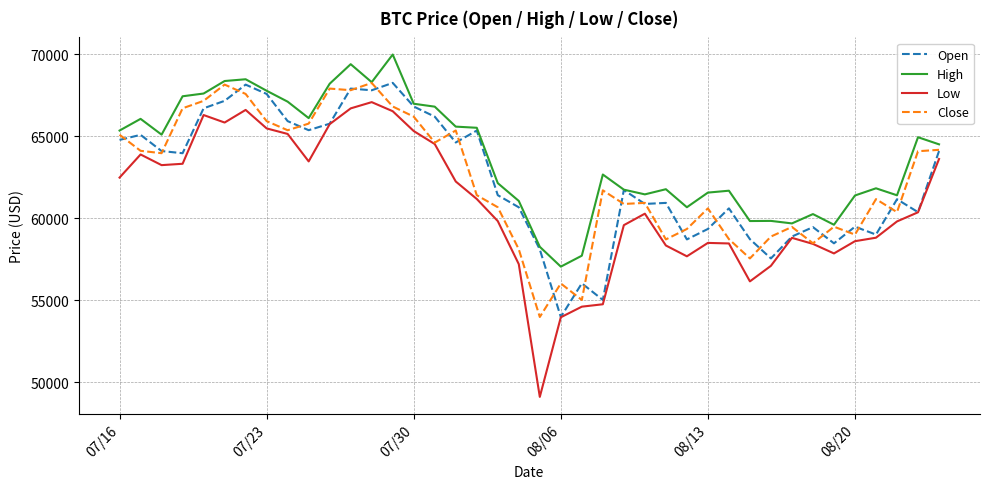

Which series has the largest total across all categories?

High